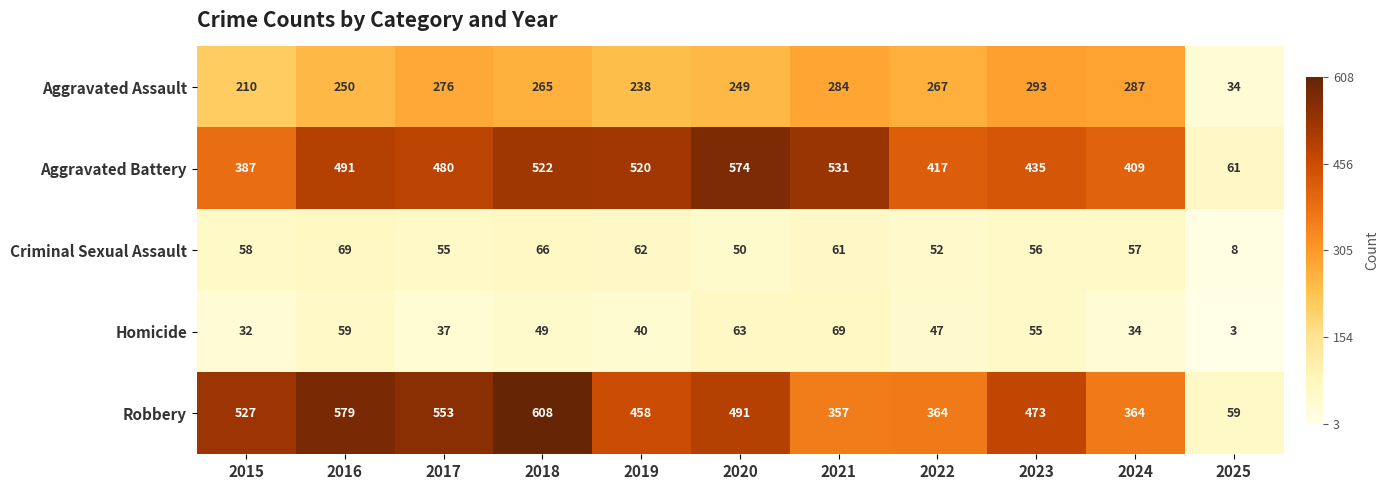

Where is Criminal Sexual Assault nearest to the value 38?

2020